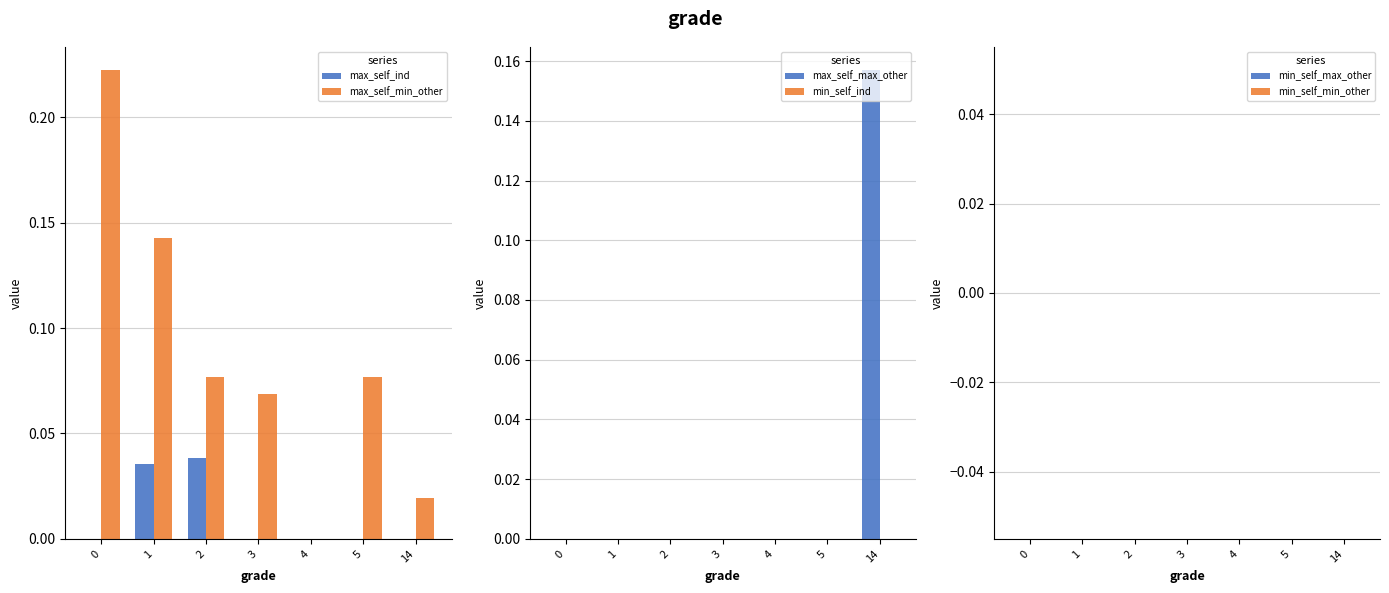

How many values in the max_self_max_other series exceed 0?

1